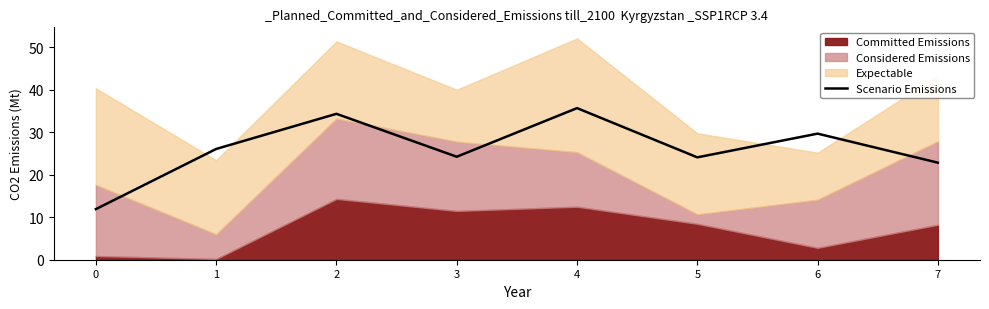

How many data points does each series have?

8